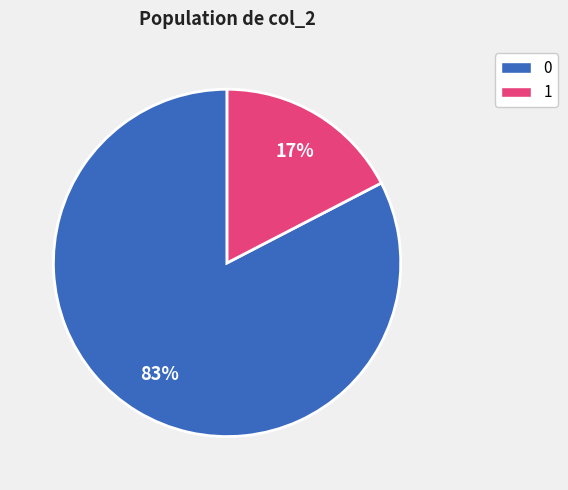

What is the largest slice in the pie chart?

0